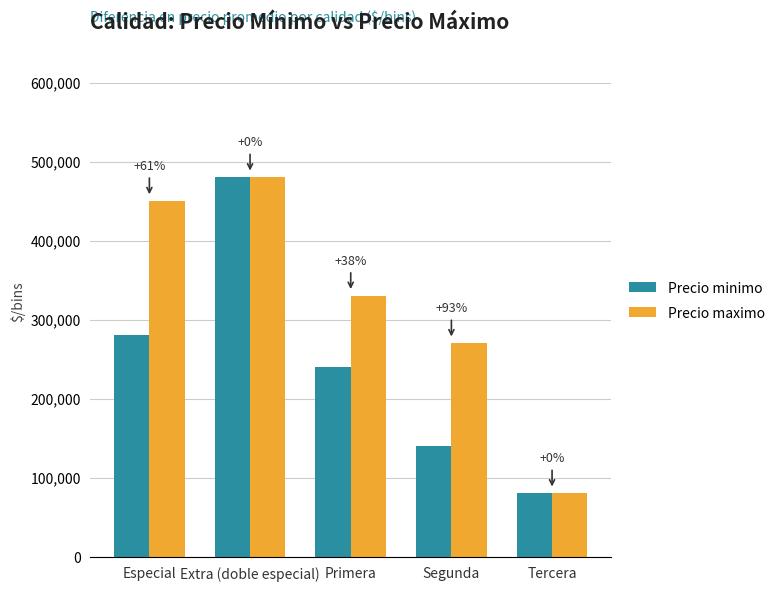

What is the label of the 1st bar from the left?

Especial